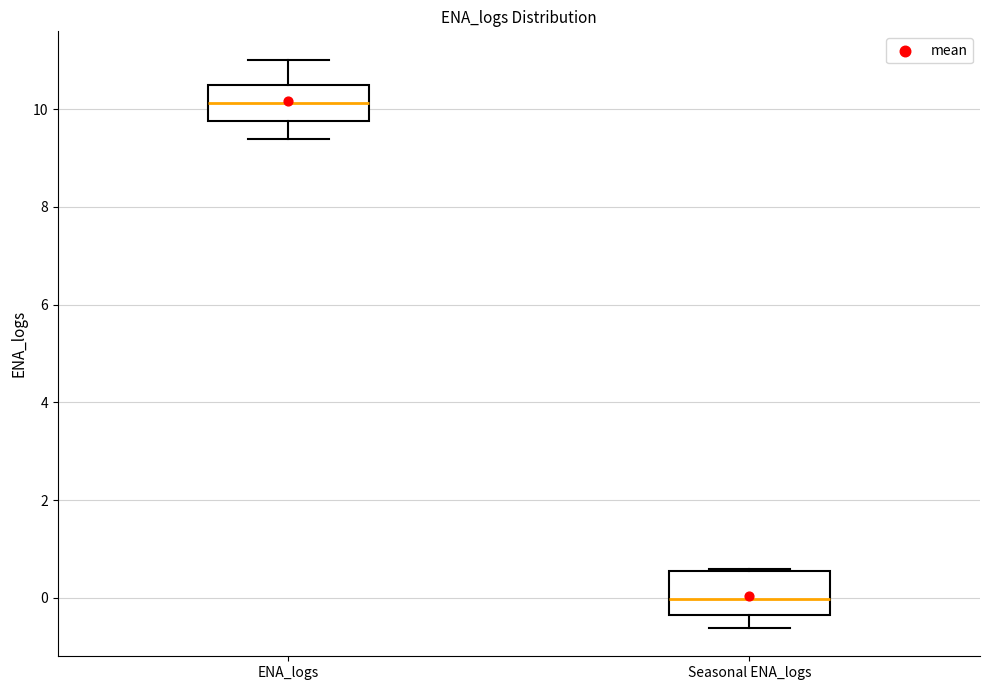

Where is the lower edge of the box for Seasonal ENA_logs on the y-axis? The values are not printed on the chart, so give them approximately, as read against the axis.

-0.4